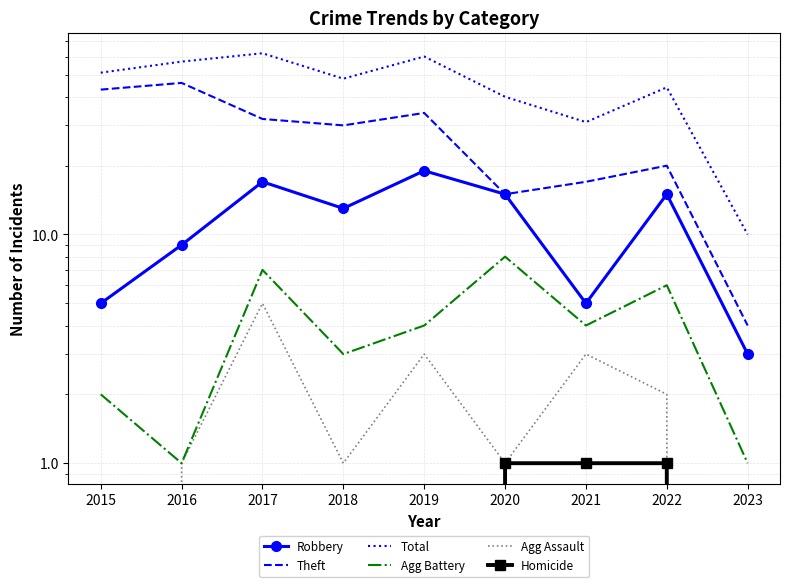

Is this an area chart (filled region under the line)?

No